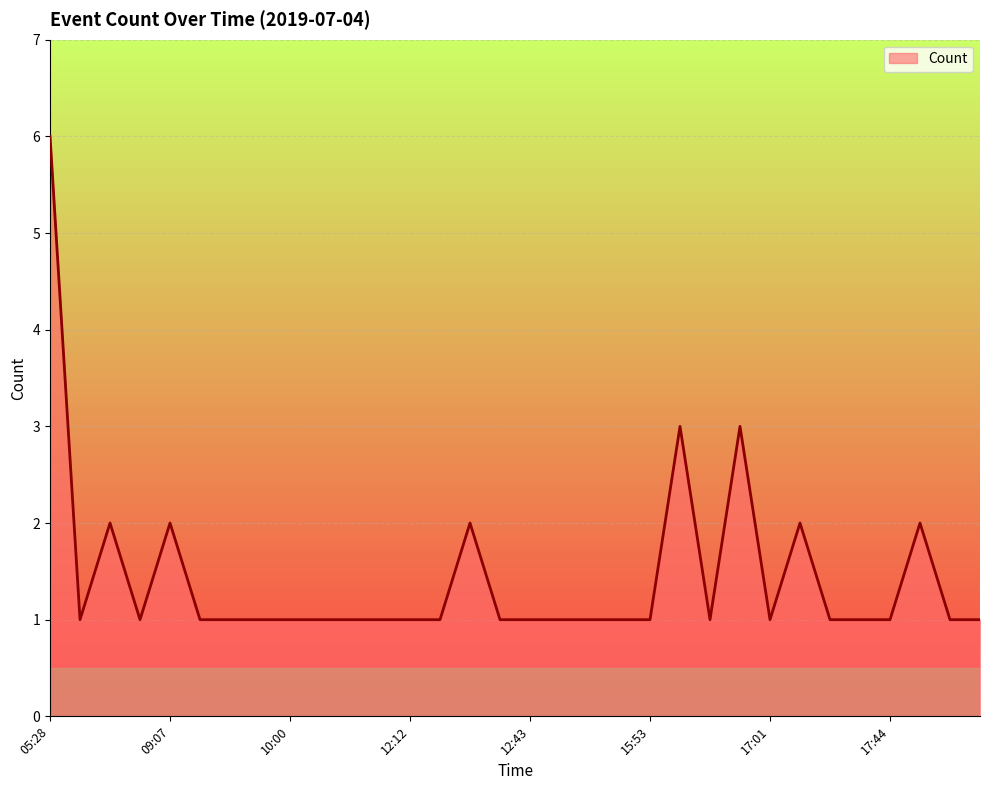

What is the greatest value displayed?

6